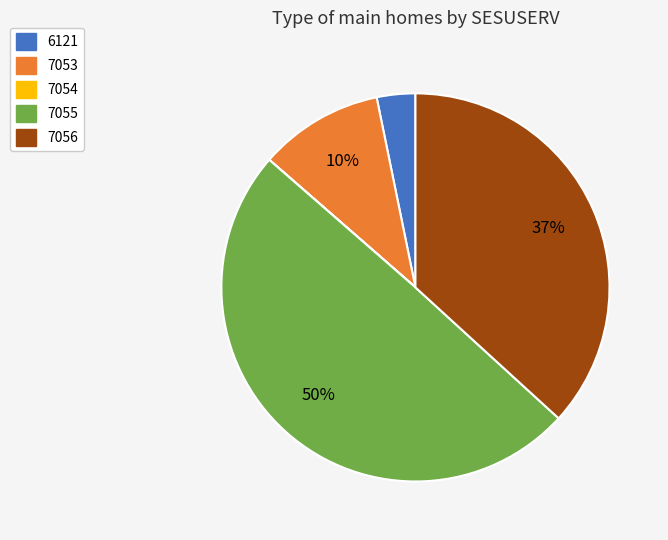

To the nearest percent, what portion does 7055 represent?

50%